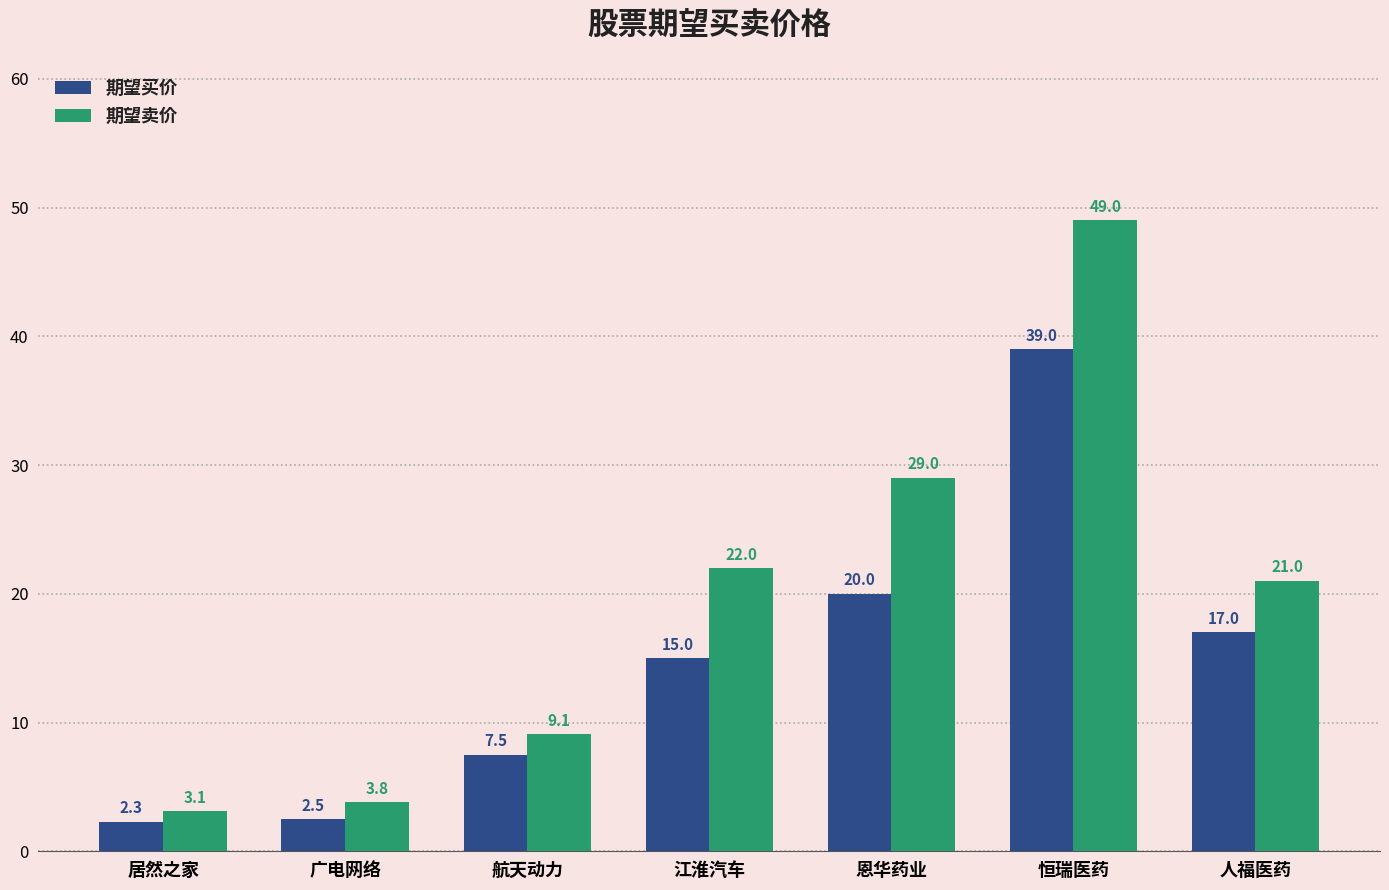

What is the minimum value shown in the chart?

2.3